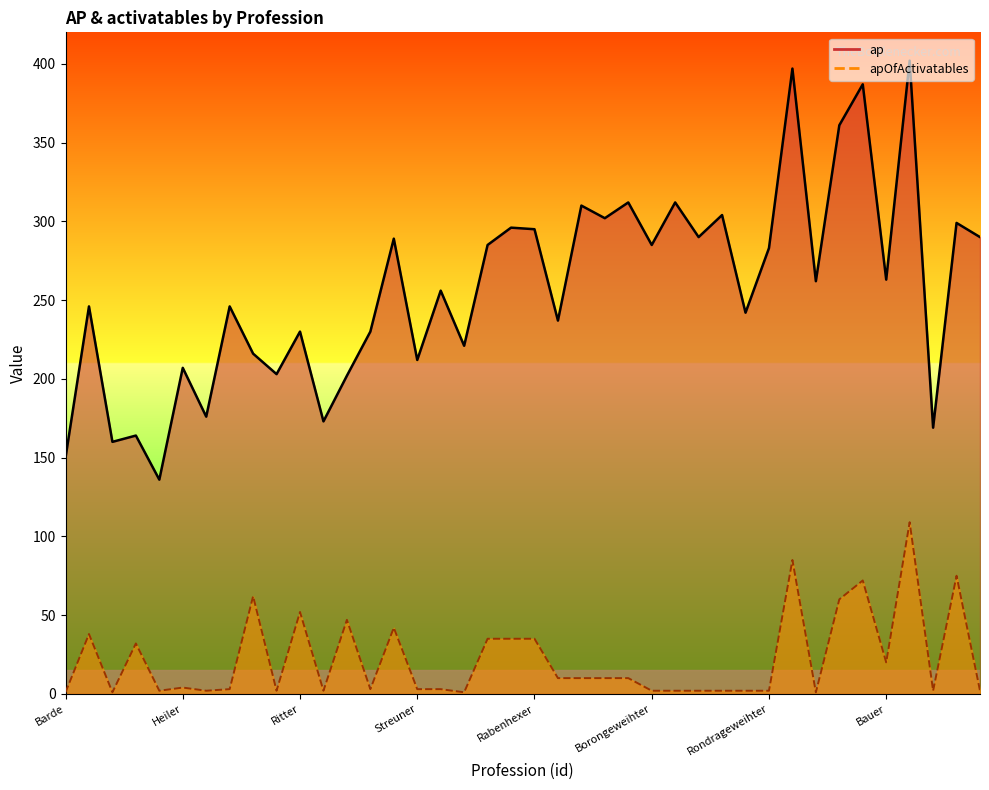

Is it true that ap equals 103 at Elenviner Krieger?

False